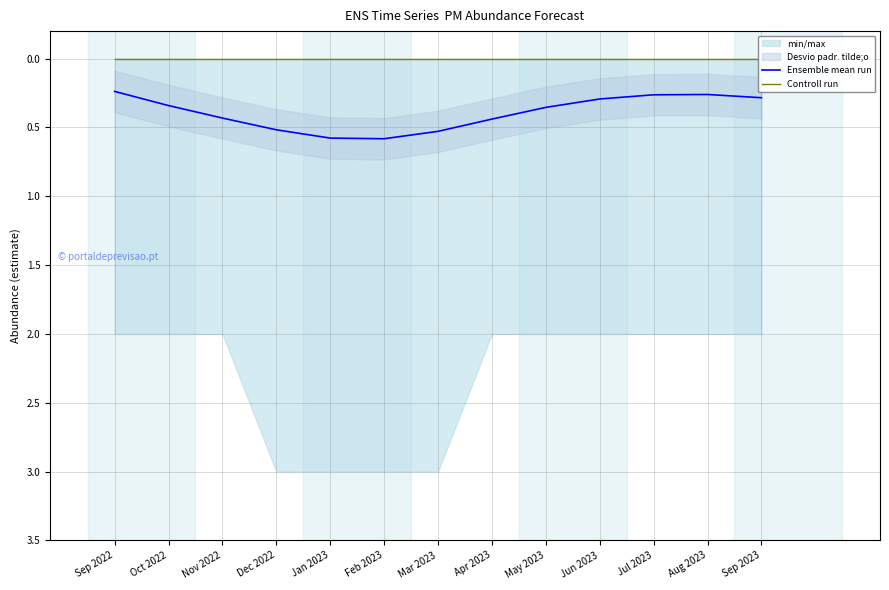

How many interior local valleys does the Ensemble mean run series have?

1